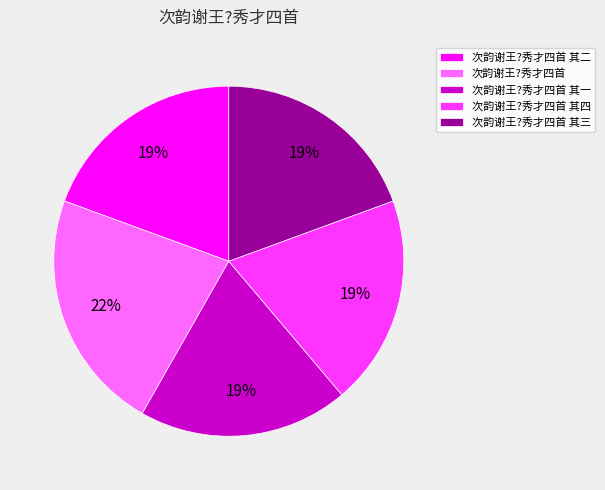

To the nearest percent, what is the combined percentage of 次韵谢王?秀才四首 其四 and 次韵谢王?秀才四首 其一?

39%